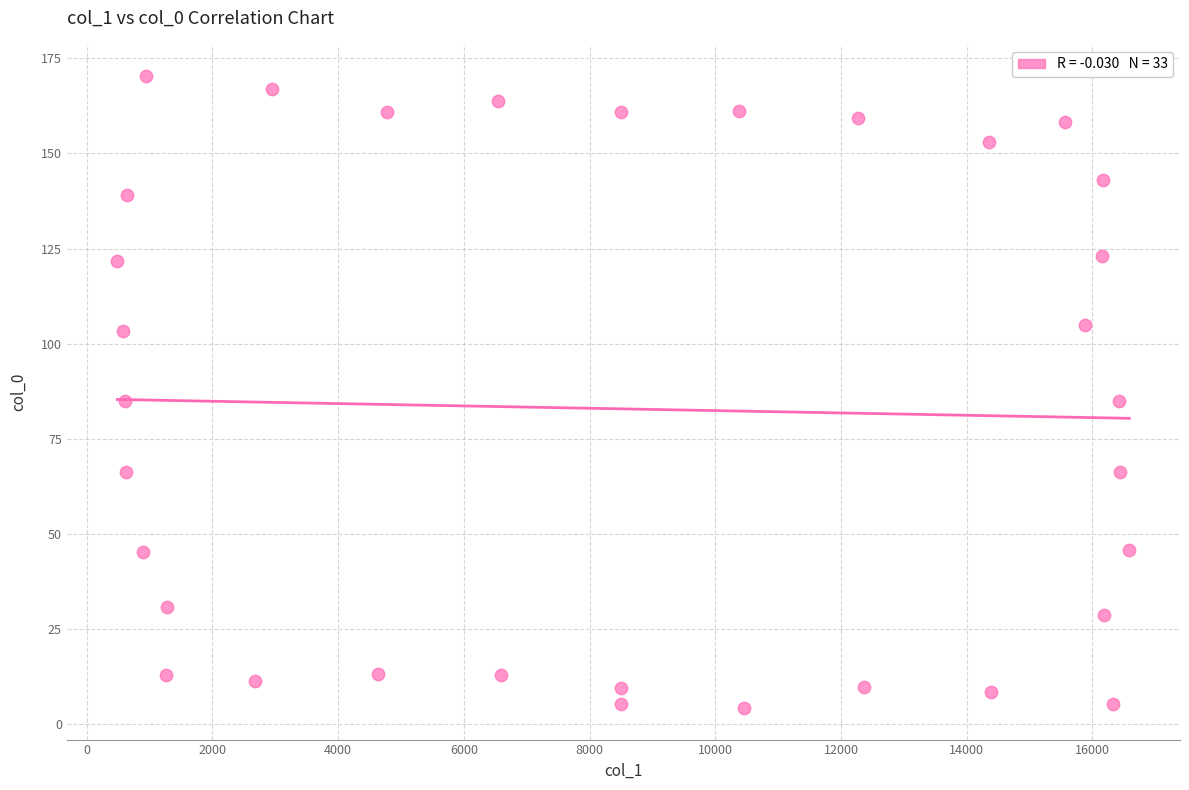

What is the range of Y values (max minus min)?

165.9